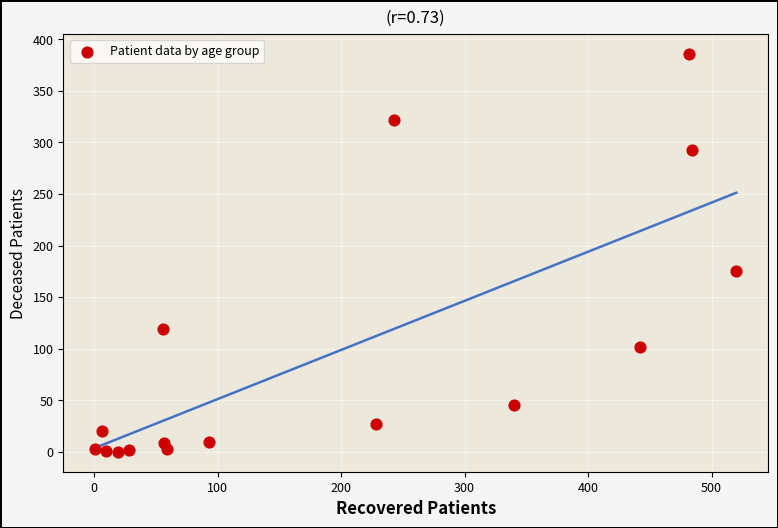

What is the range of Y values (max minus min)?

386